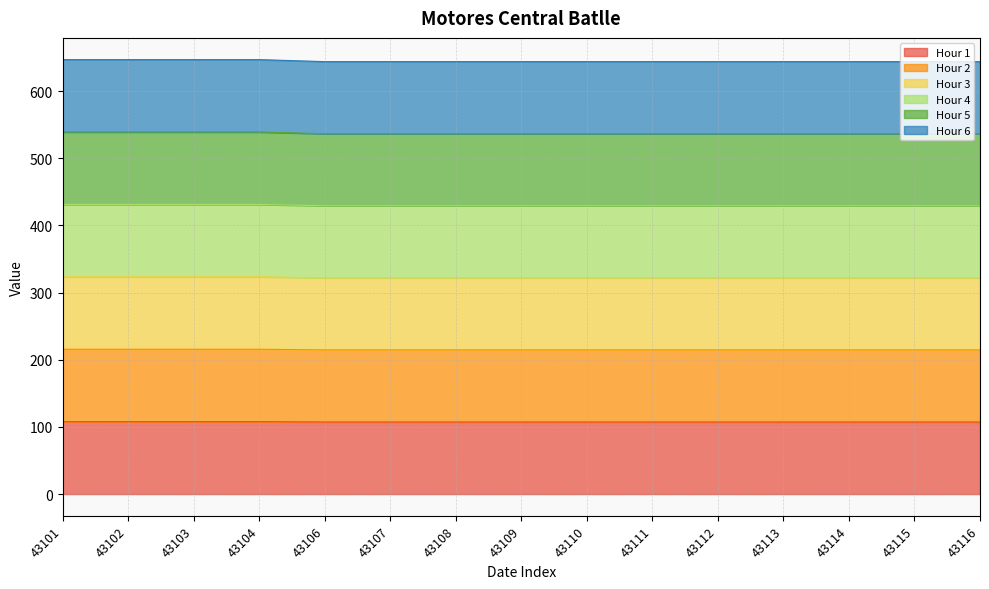

At which category is the sum across all series the highest?

43101